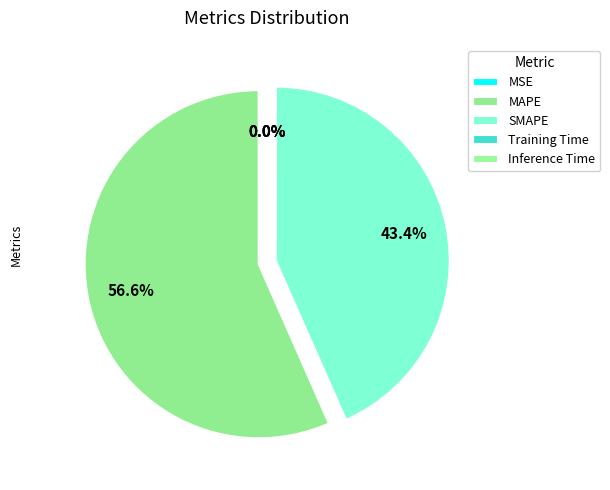

Rank the categories by value from lowest to highest.

MSE, Training Time, Inference Time, SMAPE, MAPE